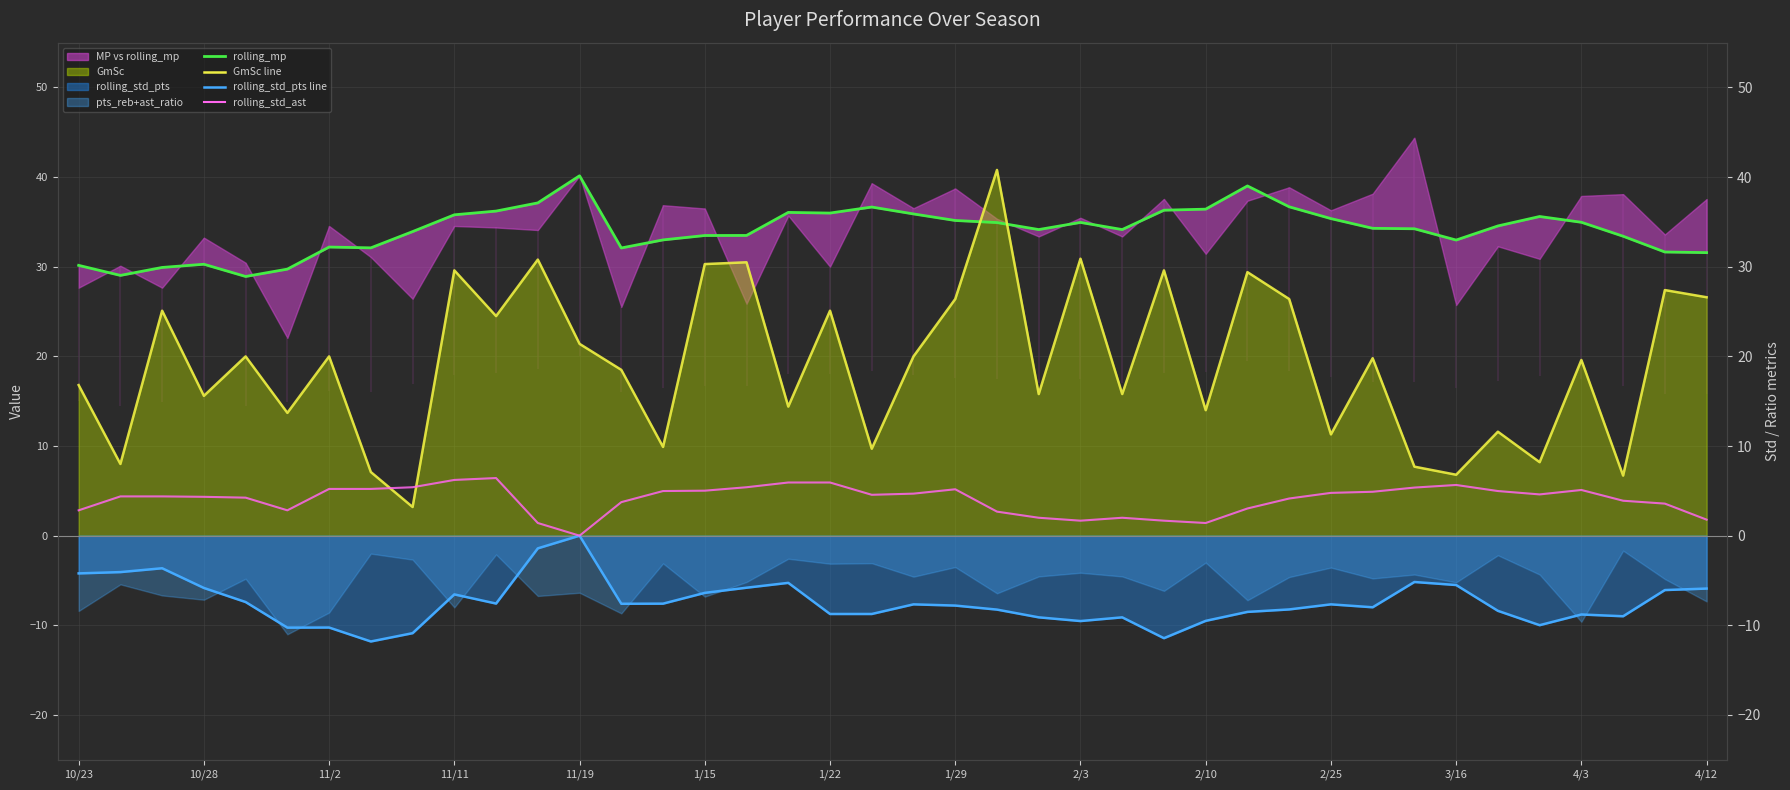

Between 36 and 14, which is larger?

36